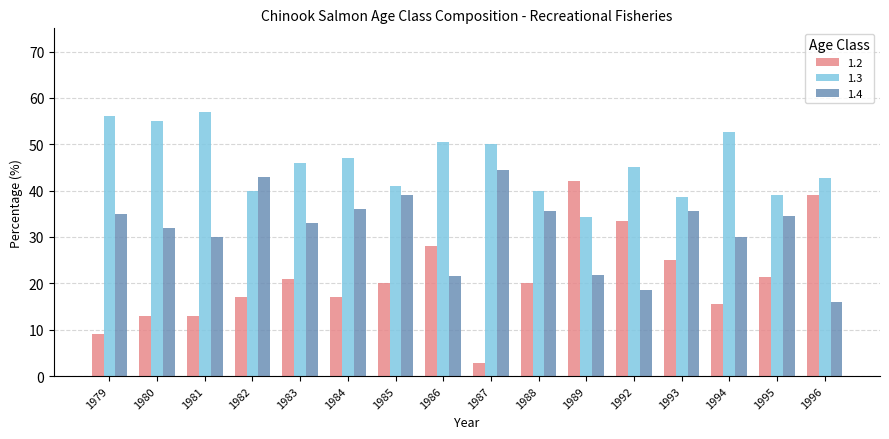

How many data points does each series have?

16